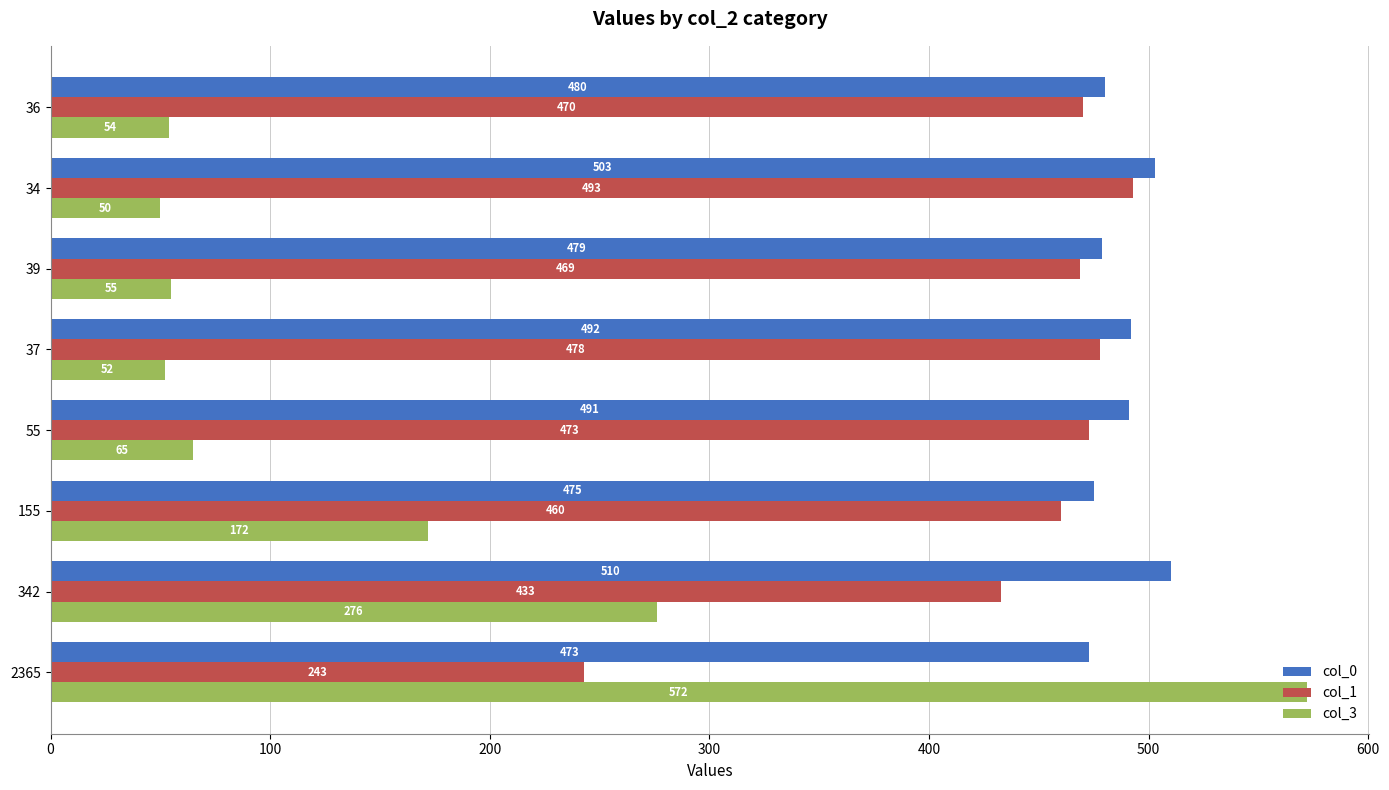

Which series has the widest spread of values?

col_3